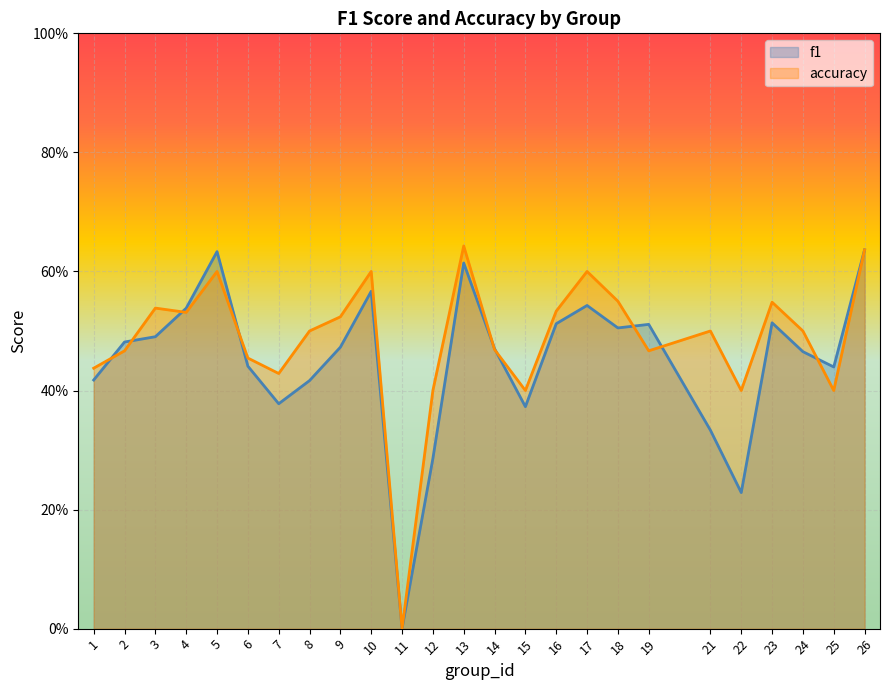

Which series ends up on top after the final intersection of accuracy and f1?

f1